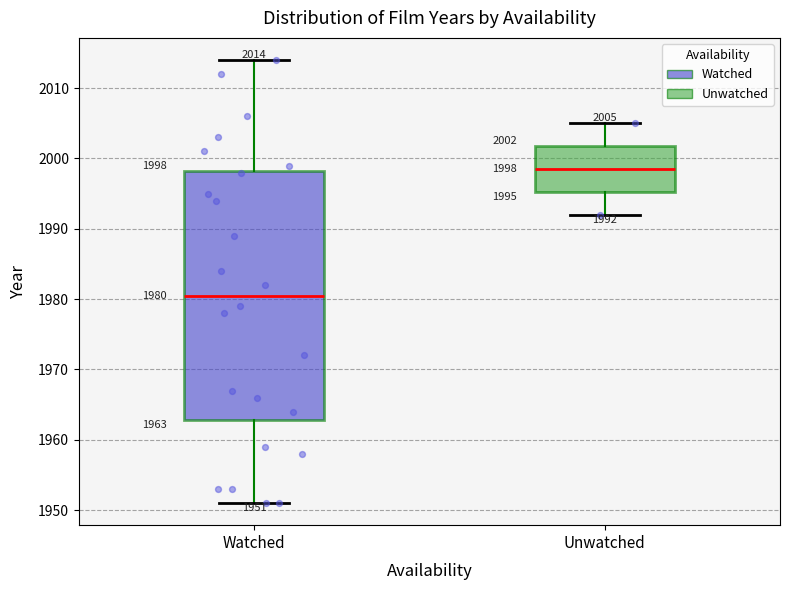

Which box's median line is the highest?

Unwatched